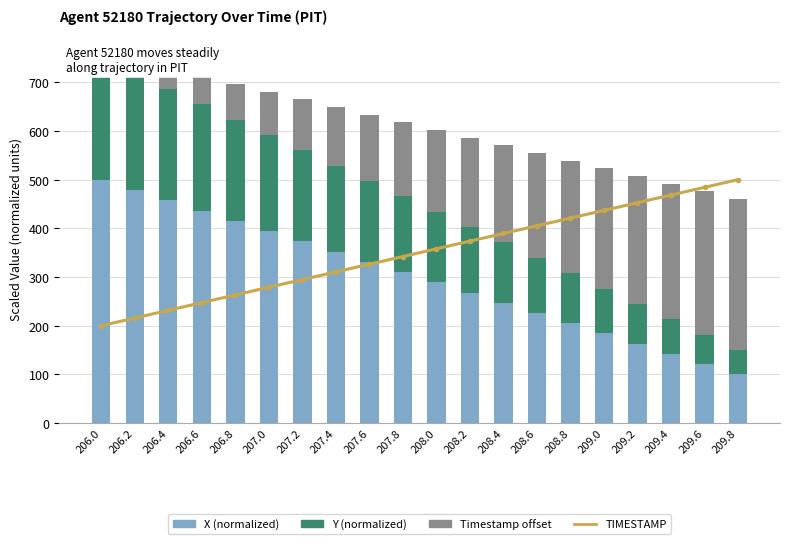

What is the difference between the highest and lowest values at 208.2?

239.3